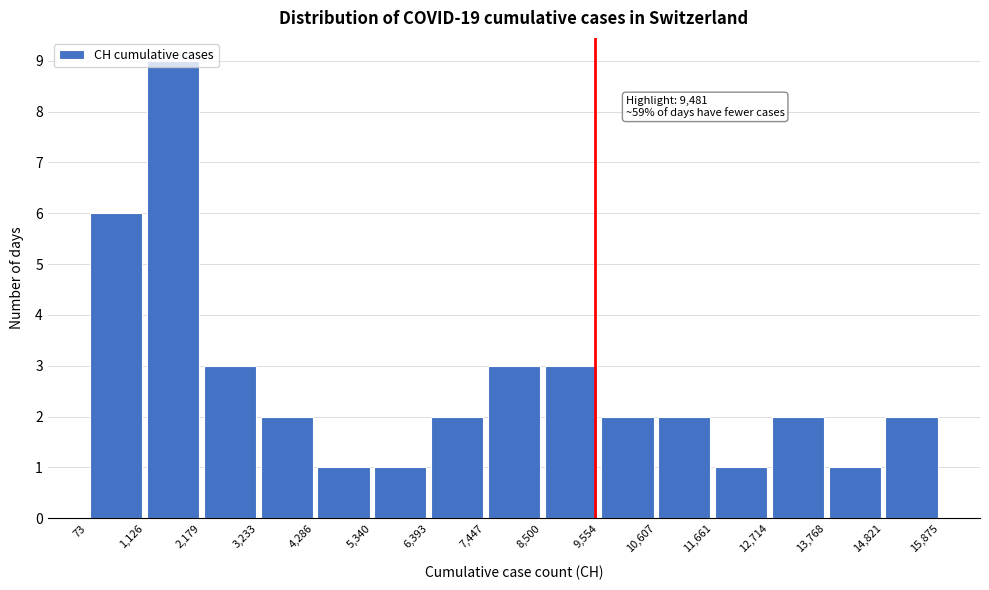

Over which range of the x-axis is the bar tallest?

1,126 to 2,179